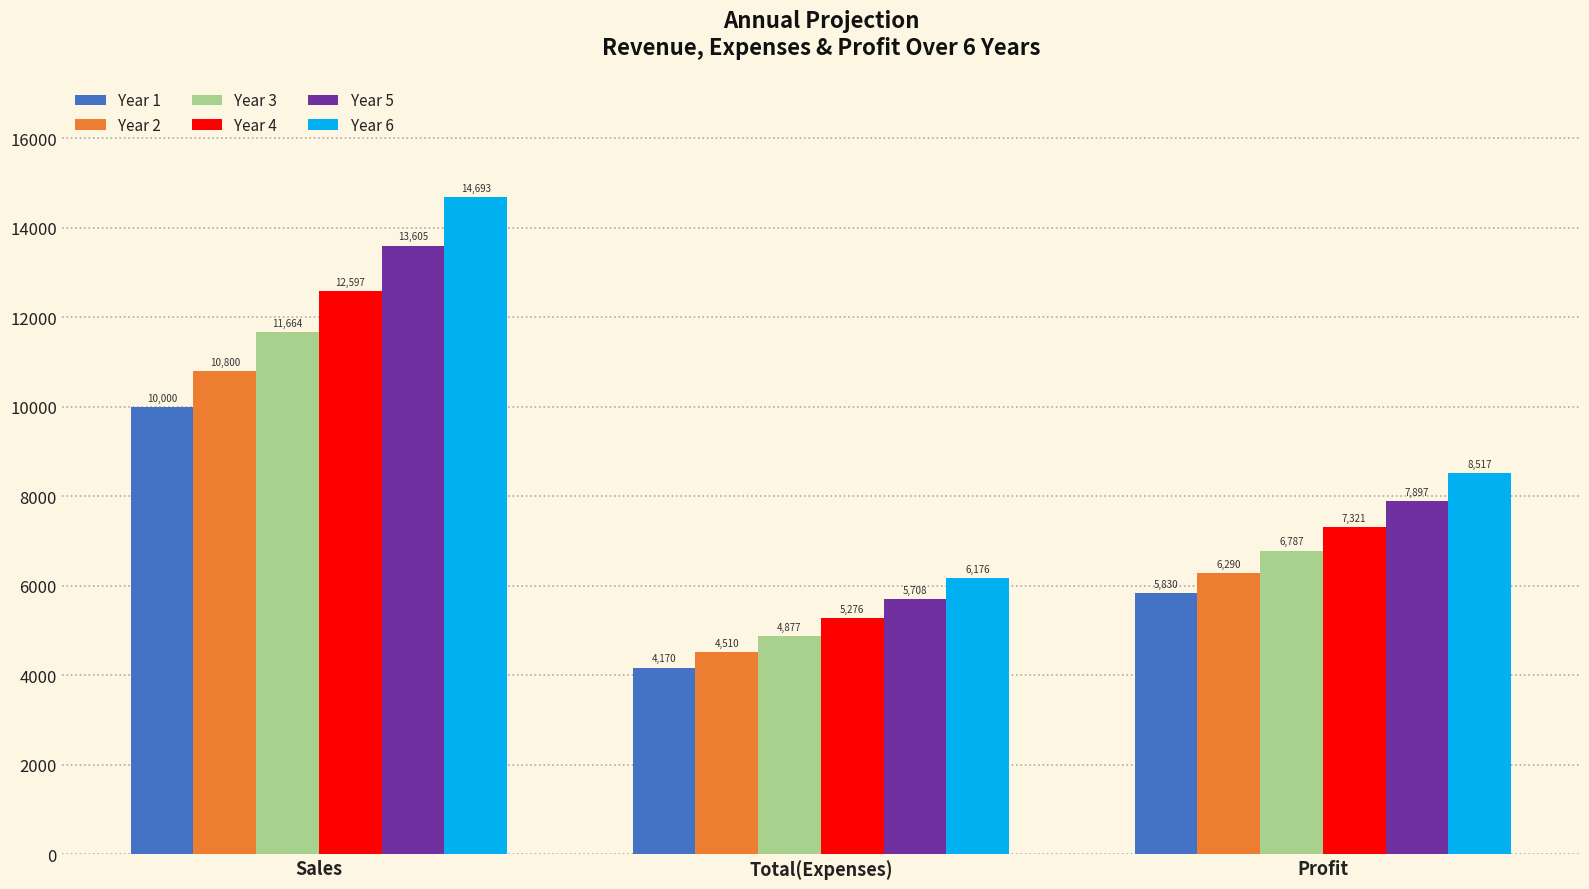

List the labels in order of Year 1 value, largest first.

Sales, Profit, Total(Expenses)